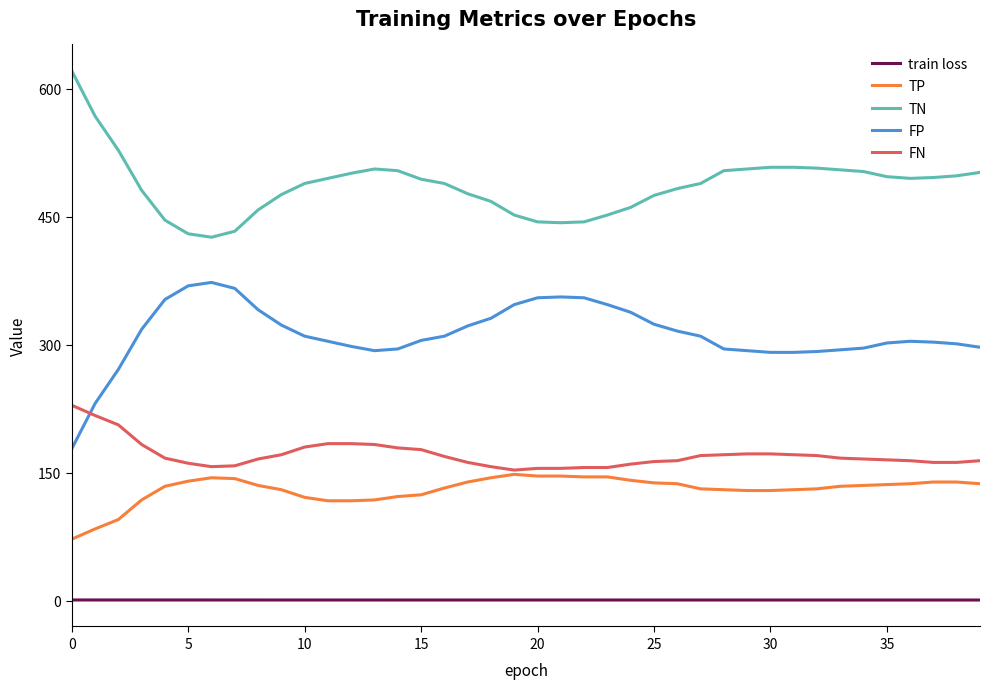

True or false: TN and train loss cross at least once.

False